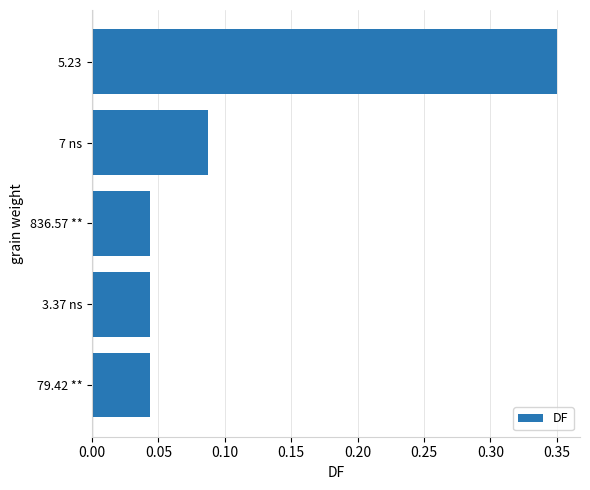

The chart shows a value of 0.1 at 836.57 **. True or false?

False